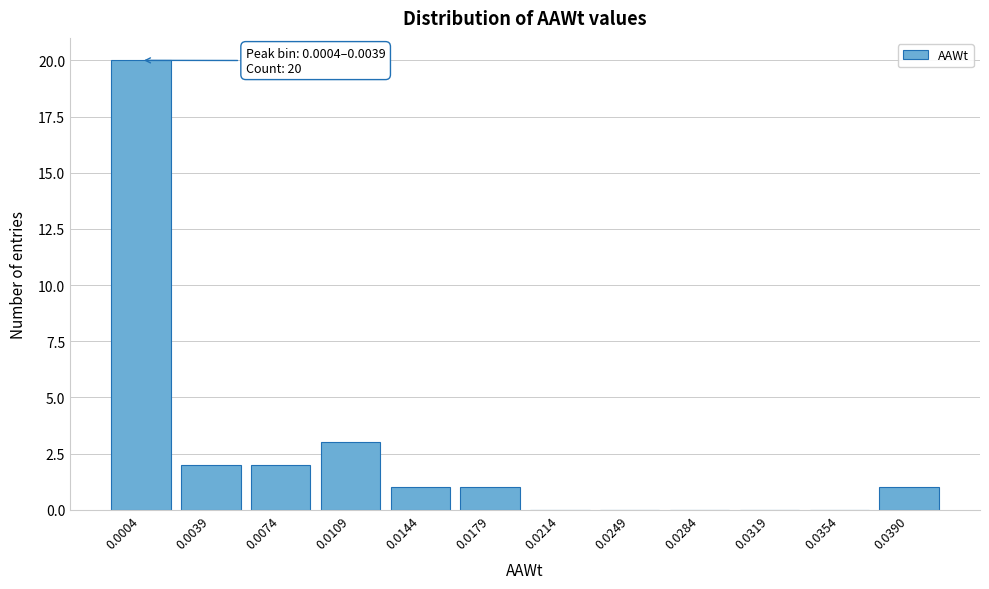

Reading right to left, list all the values displayed in this chart.

0.0390=1	0.0354=0	0.0319=0	0.0284=0	0.0249=0	0.0214=0	0.0179=1	0.0144=1	0.0109=3	0.0074=2	0.0039=2	0.0004=20